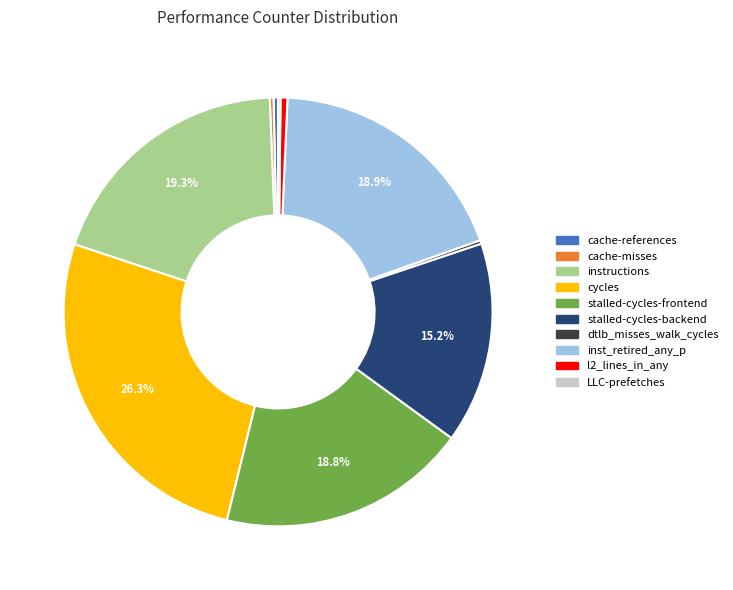

True or false: cycles accounts for 26% of the total.

True